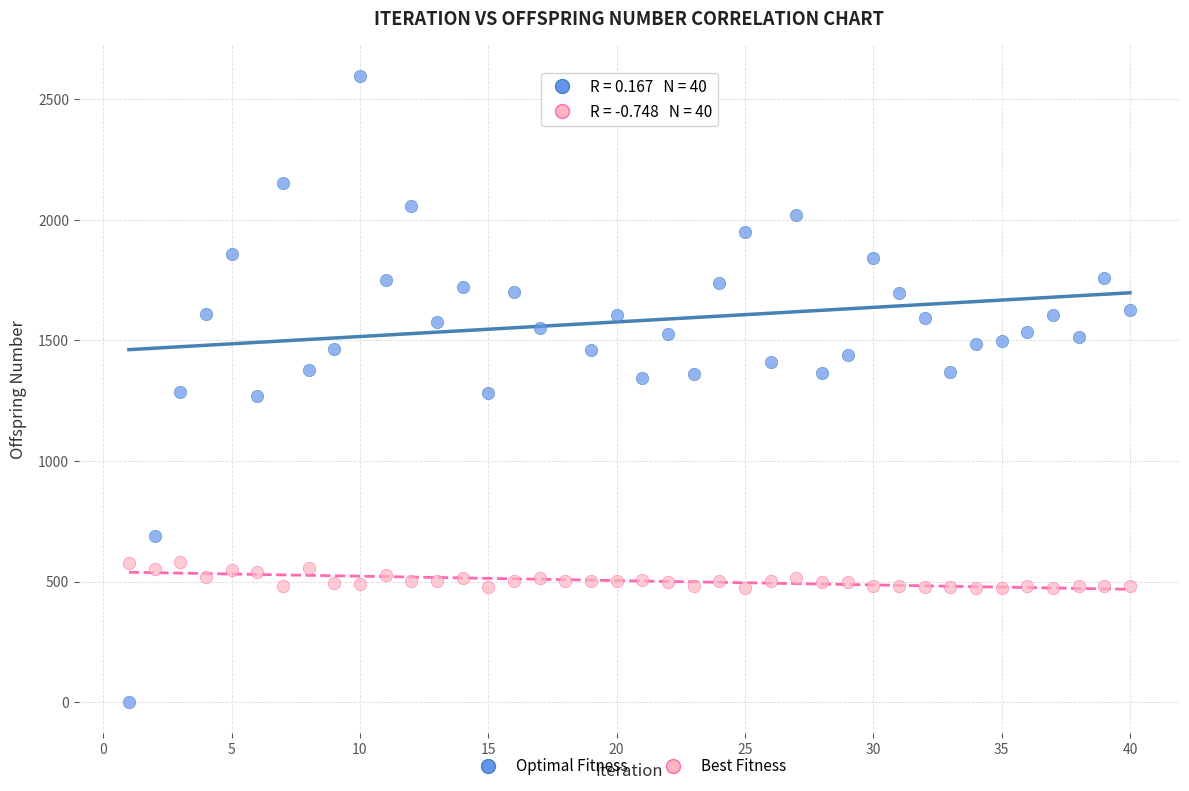

Which series has the widest spread of Y values?

Optimal Fitness